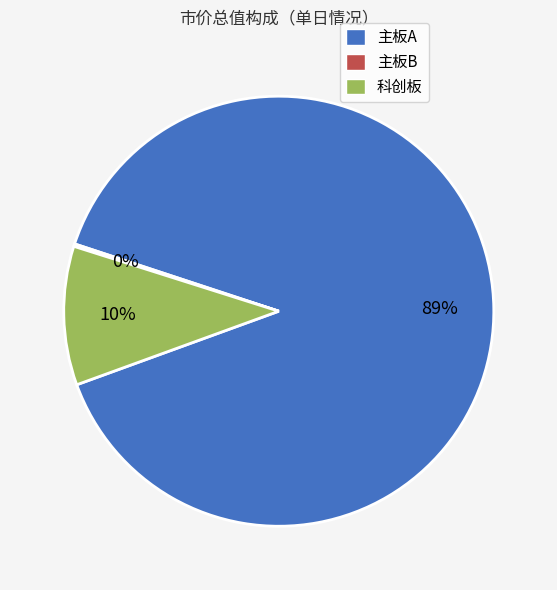

Which category accounts for the majority?

主板A